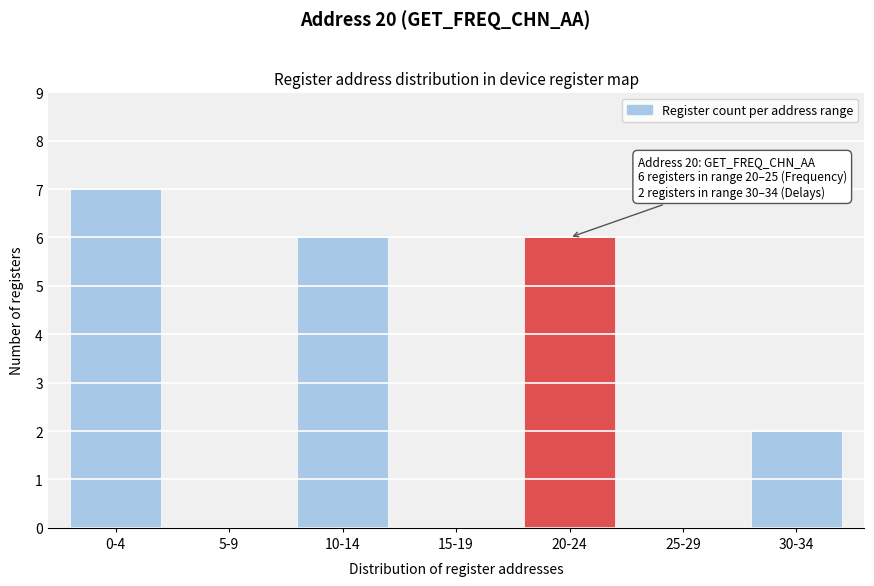

Reading left to right, list all the values displayed in this chart.

0-4=7	5-9=0	10-14=6	15-19=0	20-24=6	25-29=0	30-34=2